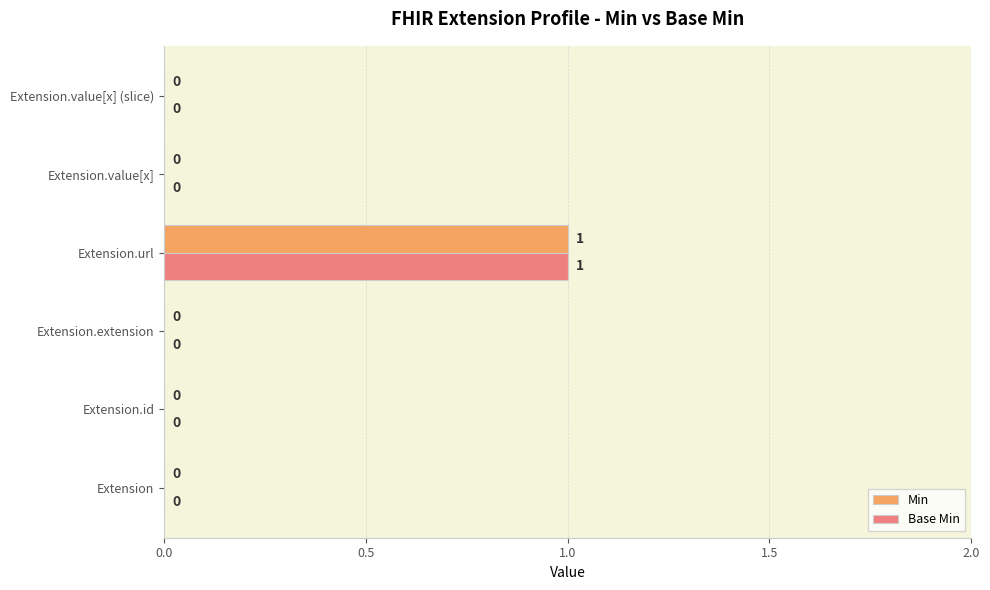

True or false: Min has a value of 1 at Extension.value[x] (slice).

False